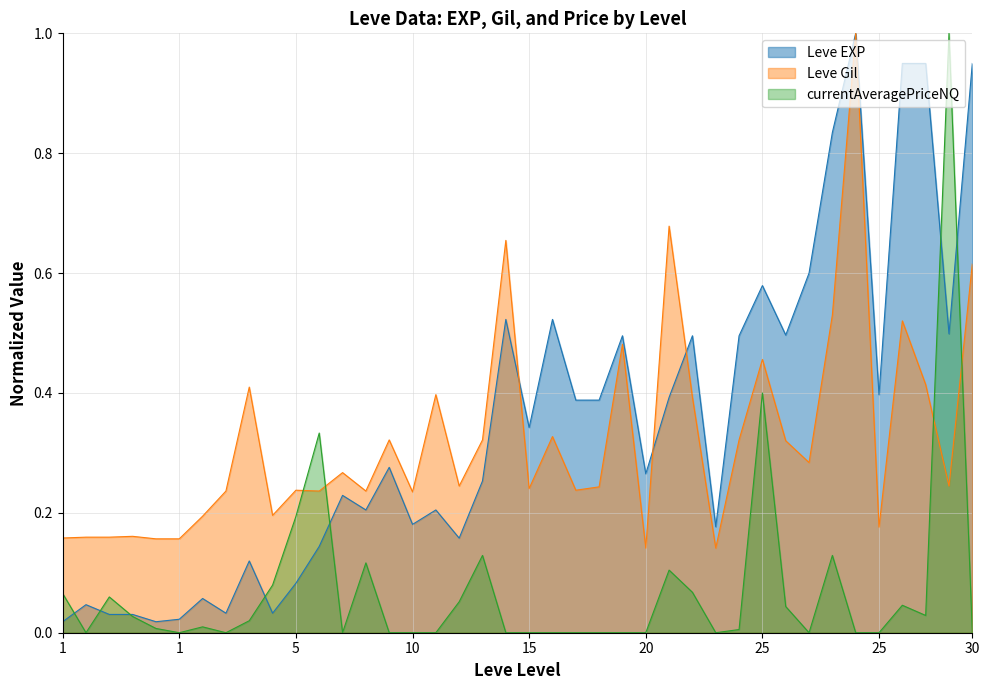

In Leve Gil, how many points are higher than both neighbors (excluding endpoints)?

13